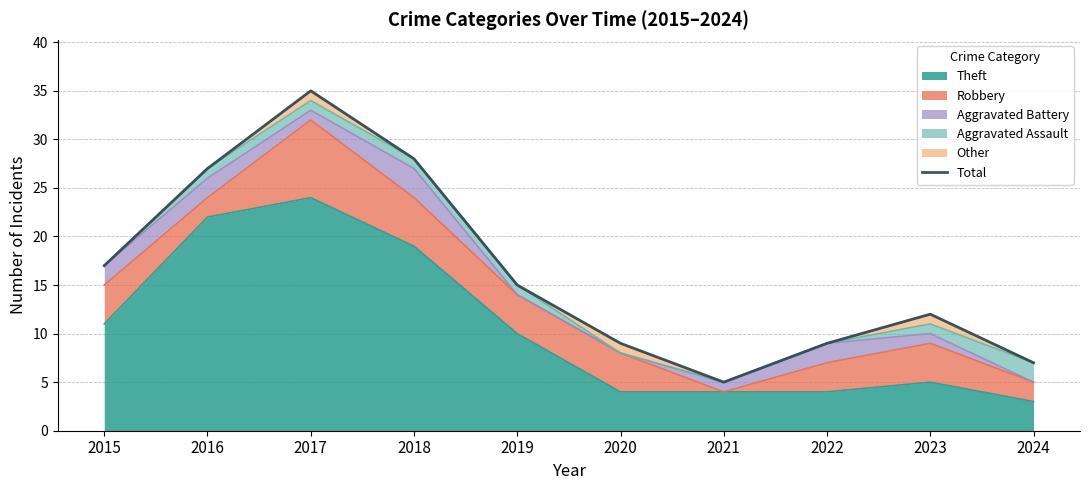

Reading left to right, what are all the values shown in this chart?

2015=17	2016=27	2017=35	2018=28	2019=15	2020=9	2021=5	2022=9	2023=12	2024=7